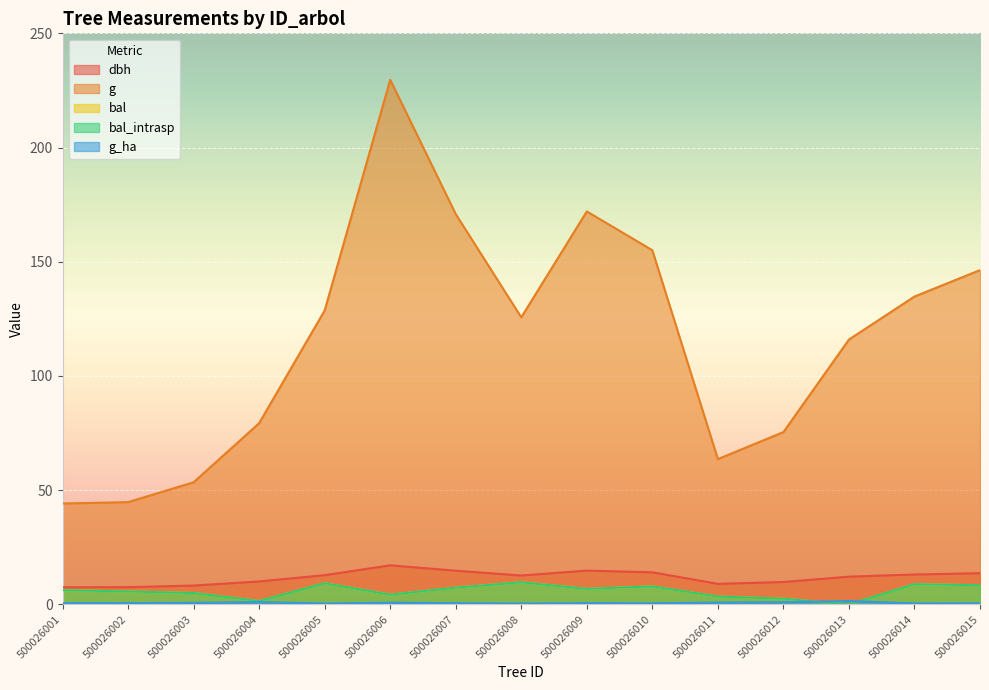

What are all the series names shown in the legend?

dbh, g, bal, bal_intrasp, g_ha